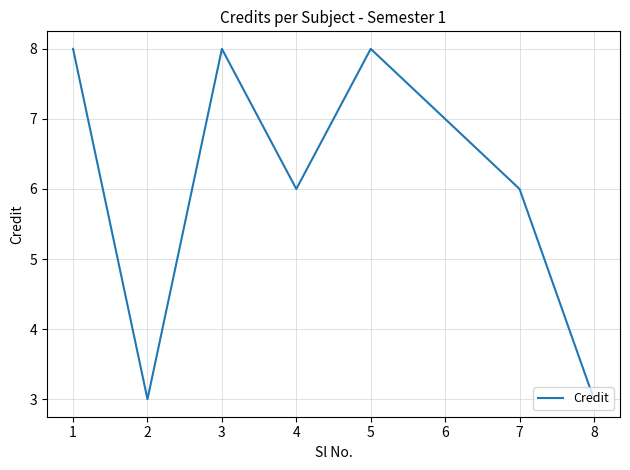

Is this an area chart (filled region under the line)?

No